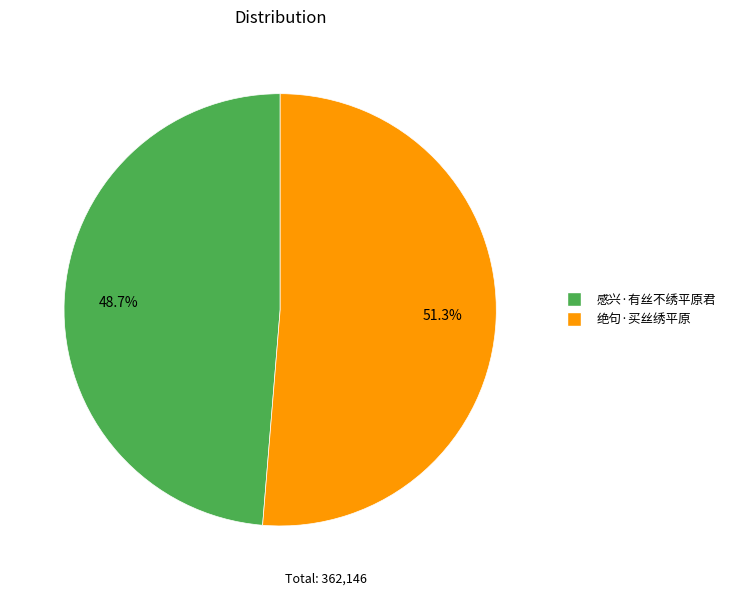

Which category accounts for the majority?

绝句·买丝绣平原